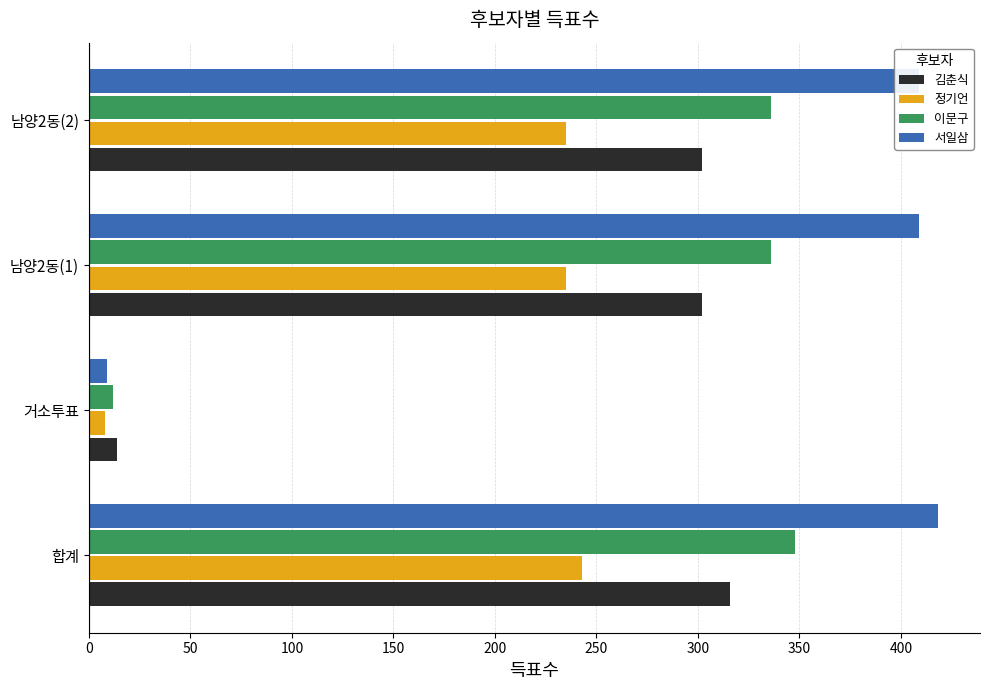

What is the sum of all 서일삼 values?

1245